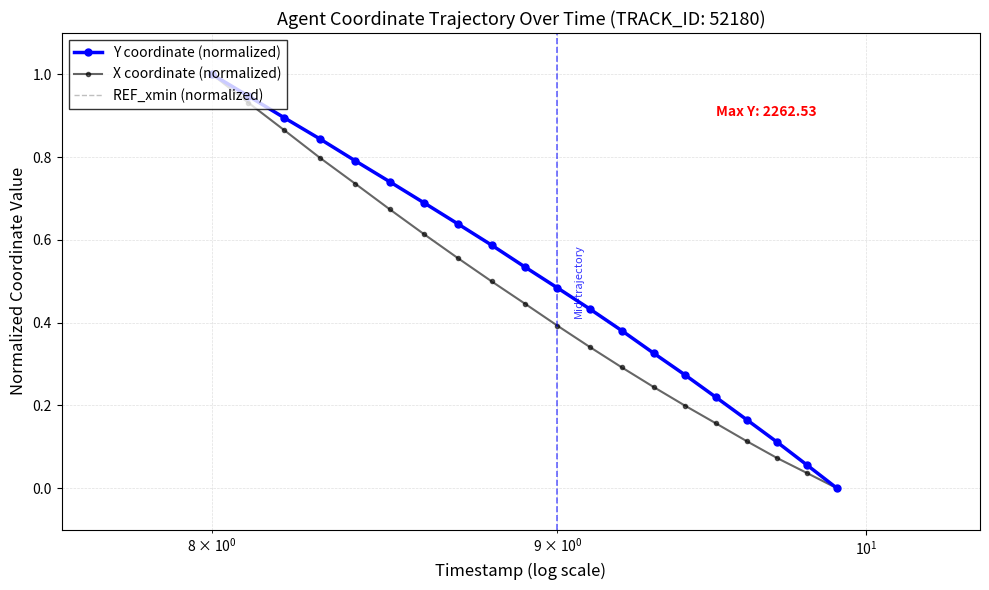

What is the value of the Y point at the 1st from the left?

1.0